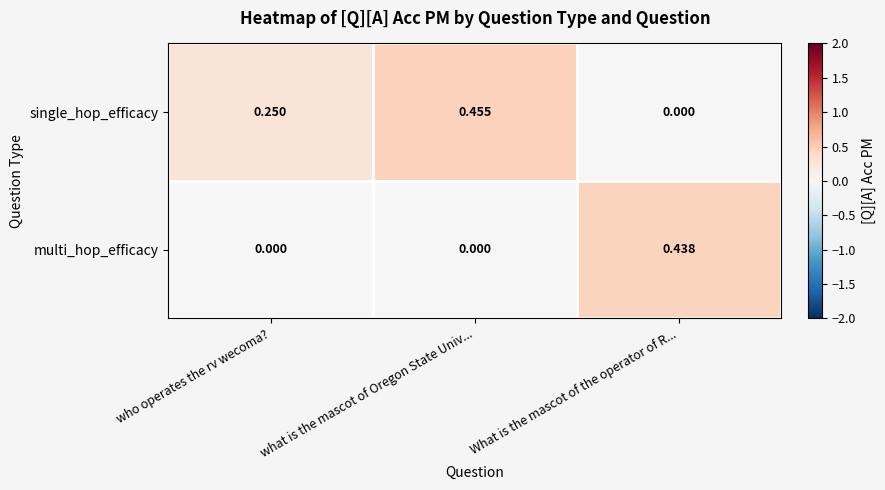

Where is single_hop_efficacy nearest to the value 0?

What is the mascot of the operator of R...